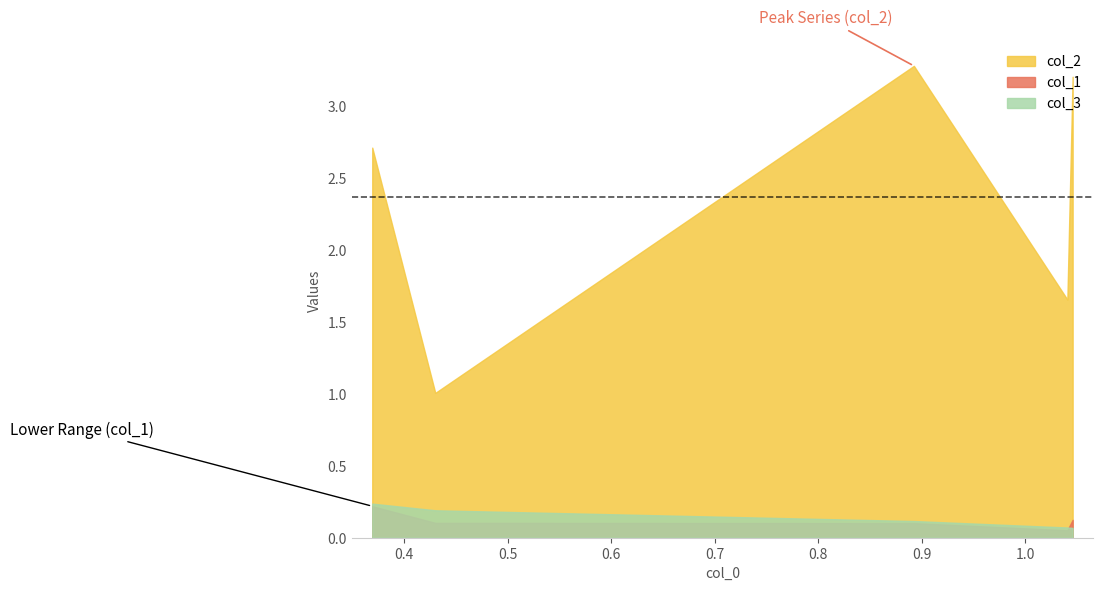

Rank the series at 0.4302 from lowest to highest value.

col_1, col_3, col_2